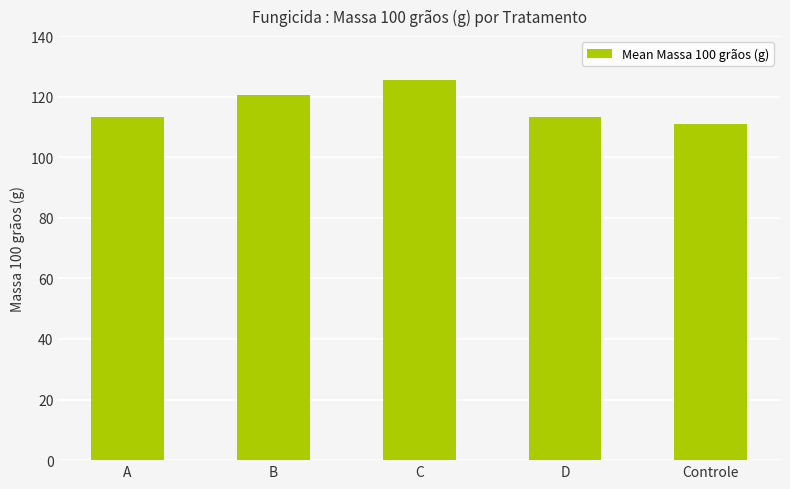

At which category does the chart reach its peak across all series?

C